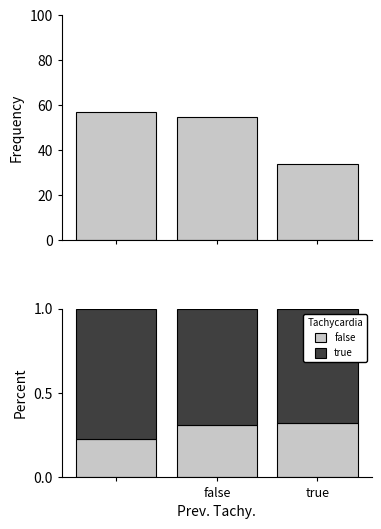

The value of false at false is 0.3. True or false?

True